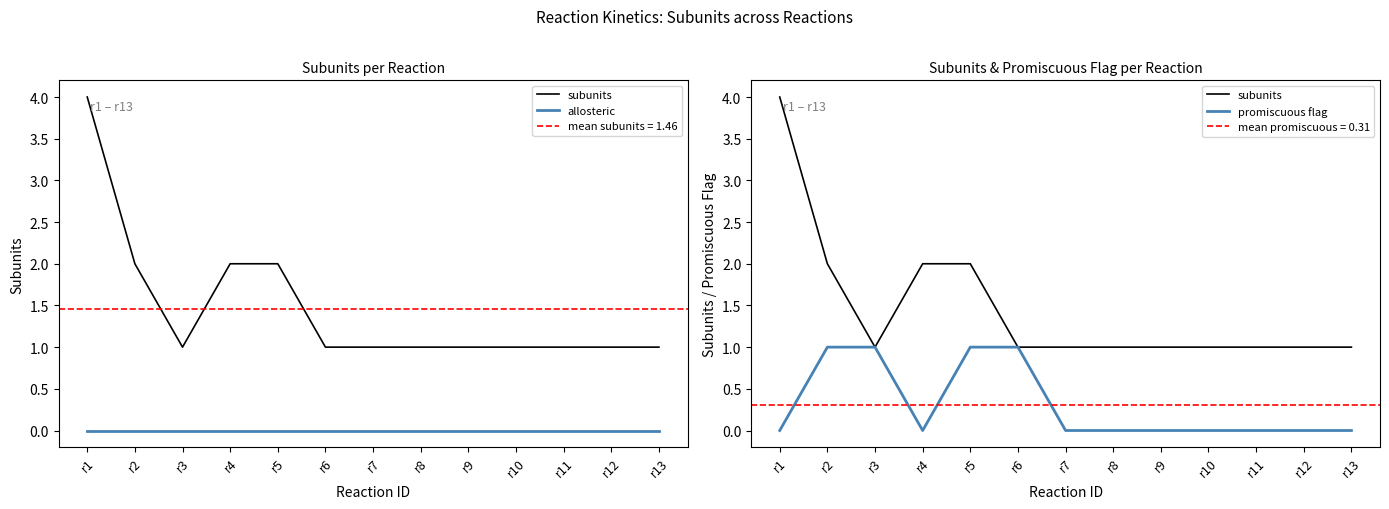

How many lines are shown in the chart?

3